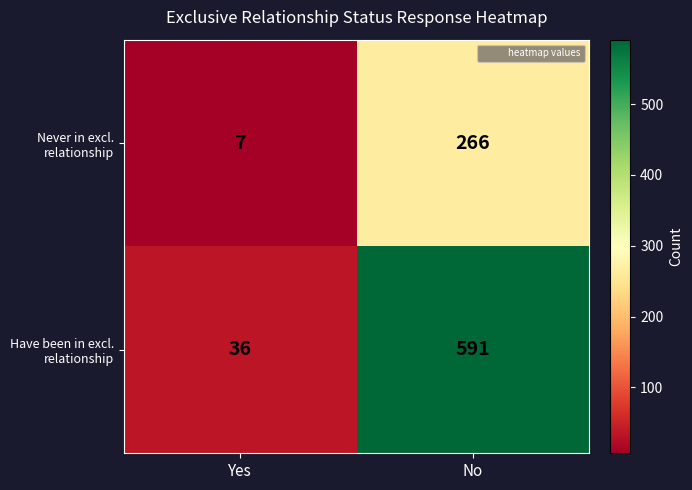

What is the greatest value displayed?

591